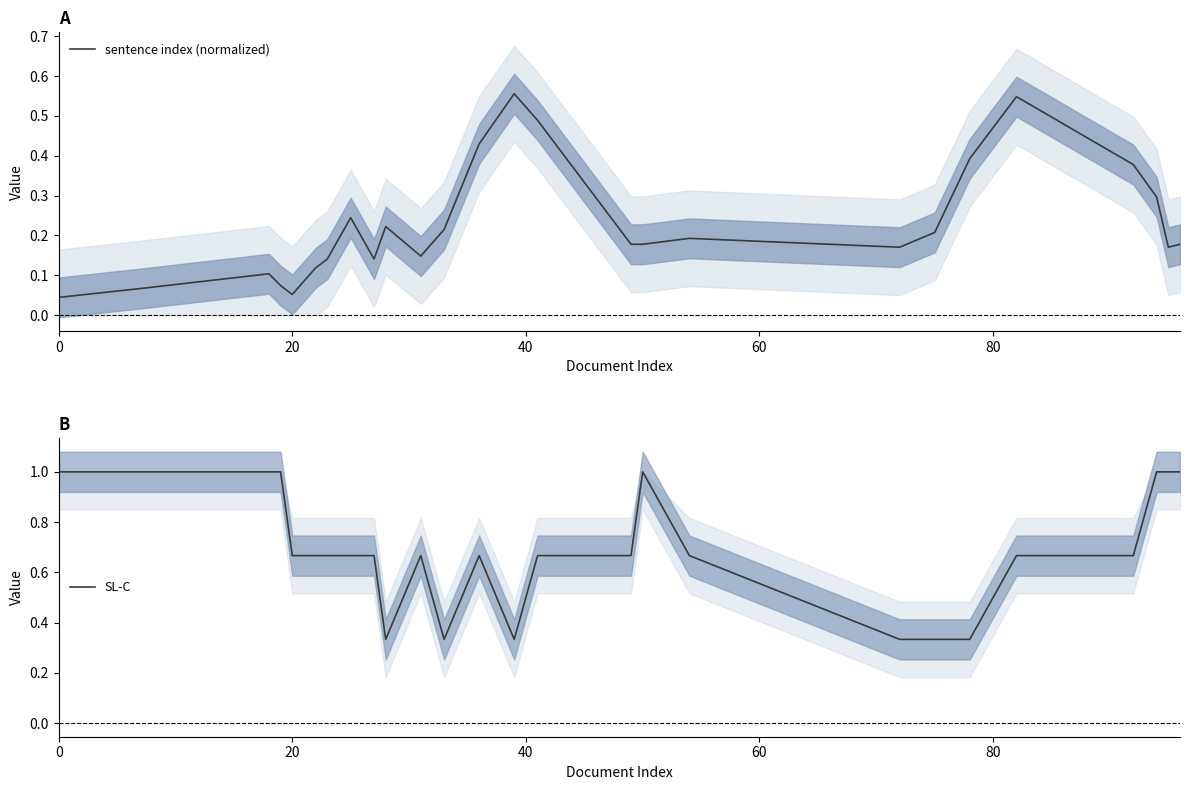

Which series has the widest spread of values?

SL-C